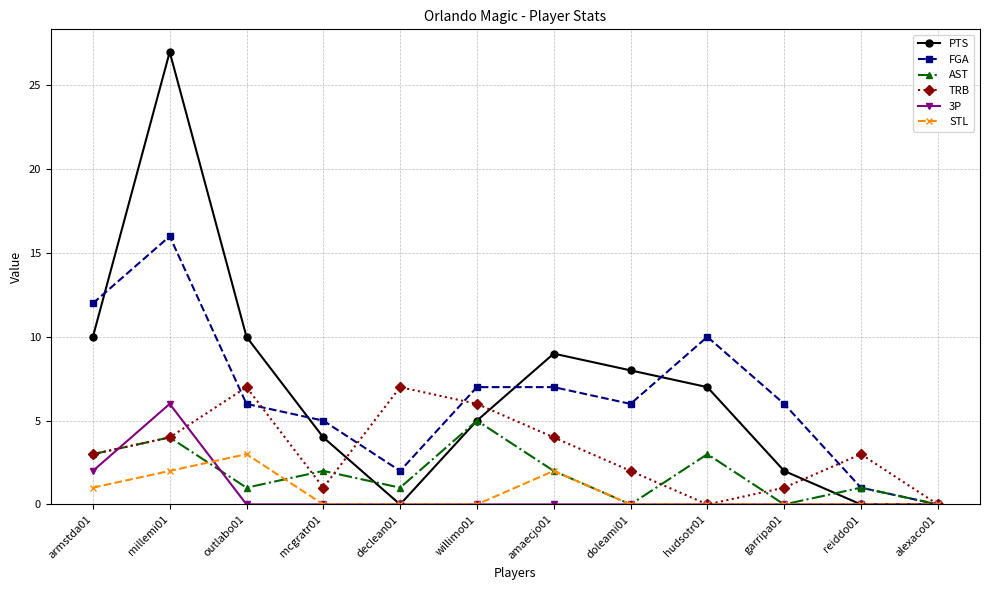

Which label corresponds to the largest value in the chart?

millemi01